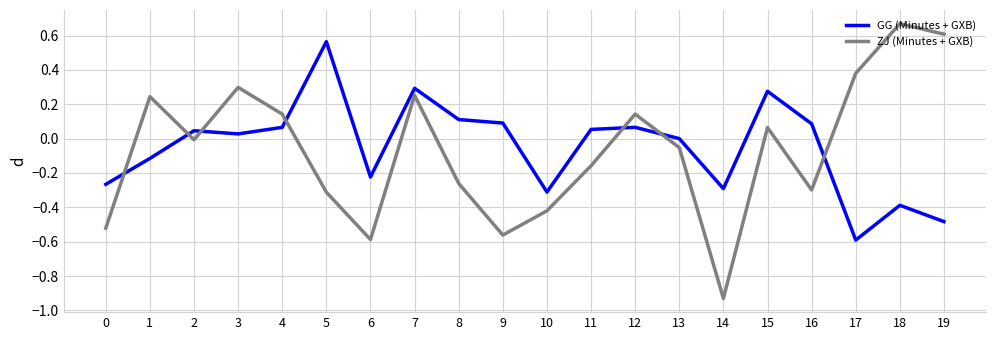

Where is the first local minimum for ZJ (Minutes + GXB)?

2